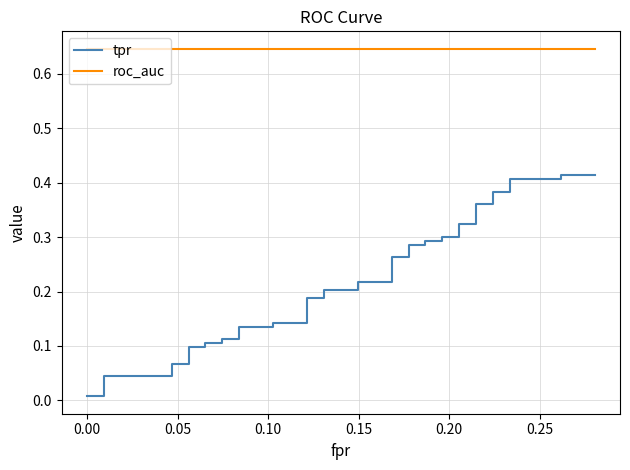

What is the value of the roc_auc point at the 17th from the left?

0.6